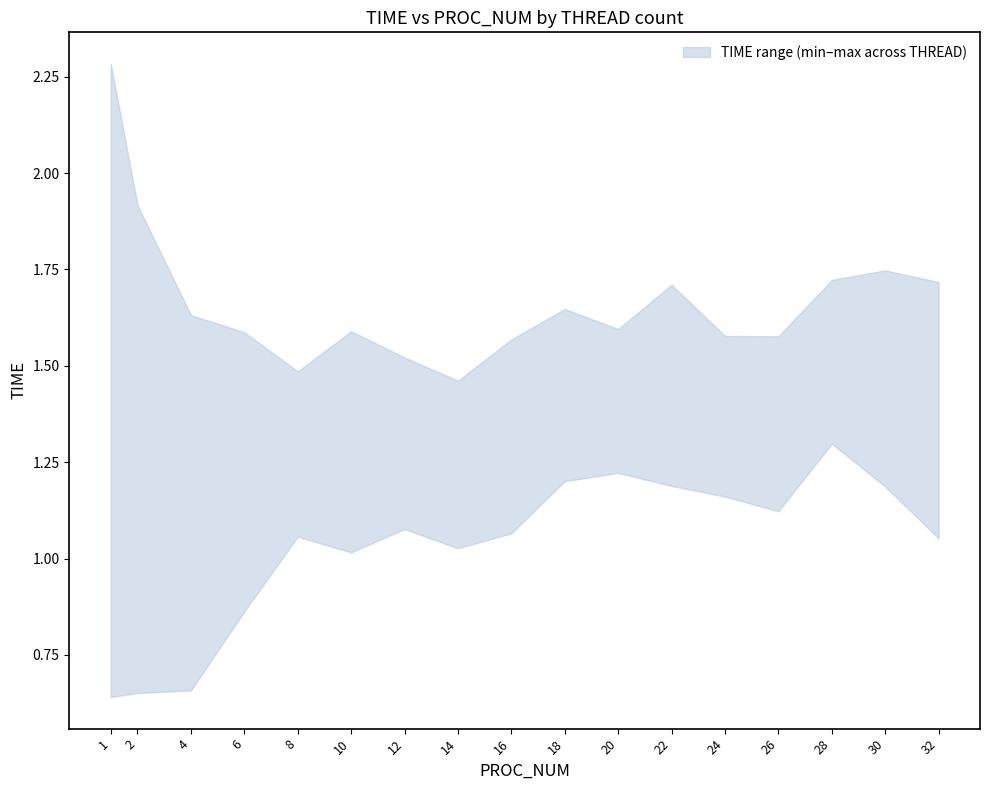

What is the difference between the lower values at 1 and 12?

0.4